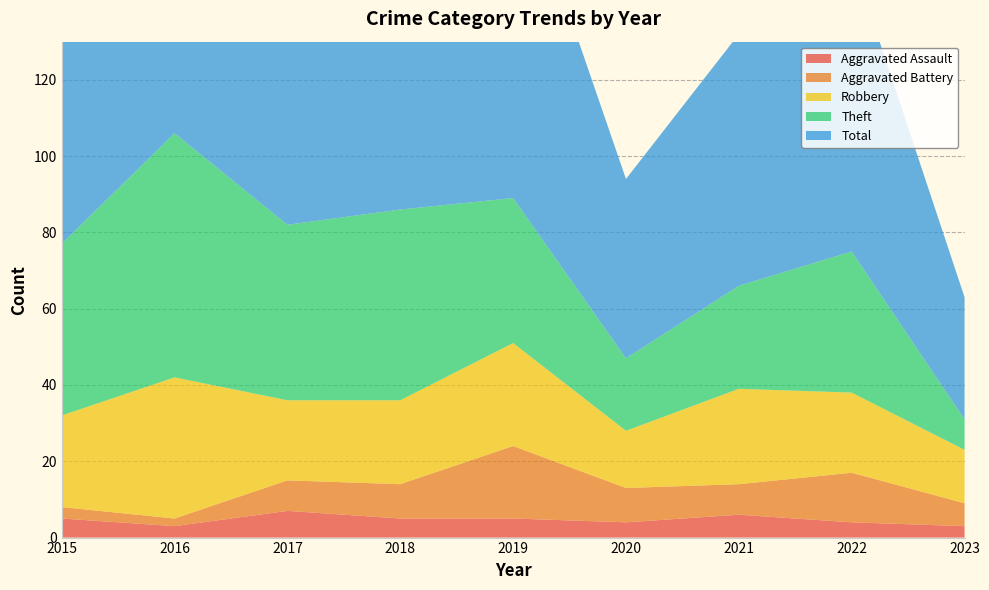

Reading left to right, list all the values displayed in this chart.

Aggravated Assault: 2015=5	2016=3	2017=7	2018=5	2019=5	2020=4	2021=6	2022=4	2023=3
Aggravated Battery: 2015=3	2016=2	2017=8	2018=9	2019=19	2020=9	2021=8	2022=13	2023=6
Robbery: 2015=24	2016=37	2017=21	2018=22	2019=27	2020=15	2021=25	2022=21	2023=14
Theft: 2015=45	2016=64	2017=46	2018=50	2019=38	2020=19	2021=27	2022=37	2023=8
Total: 2015=77	2016=106	2017=82	2018=88	2019=91	2020=47	2021=66	2022=77	2023=32